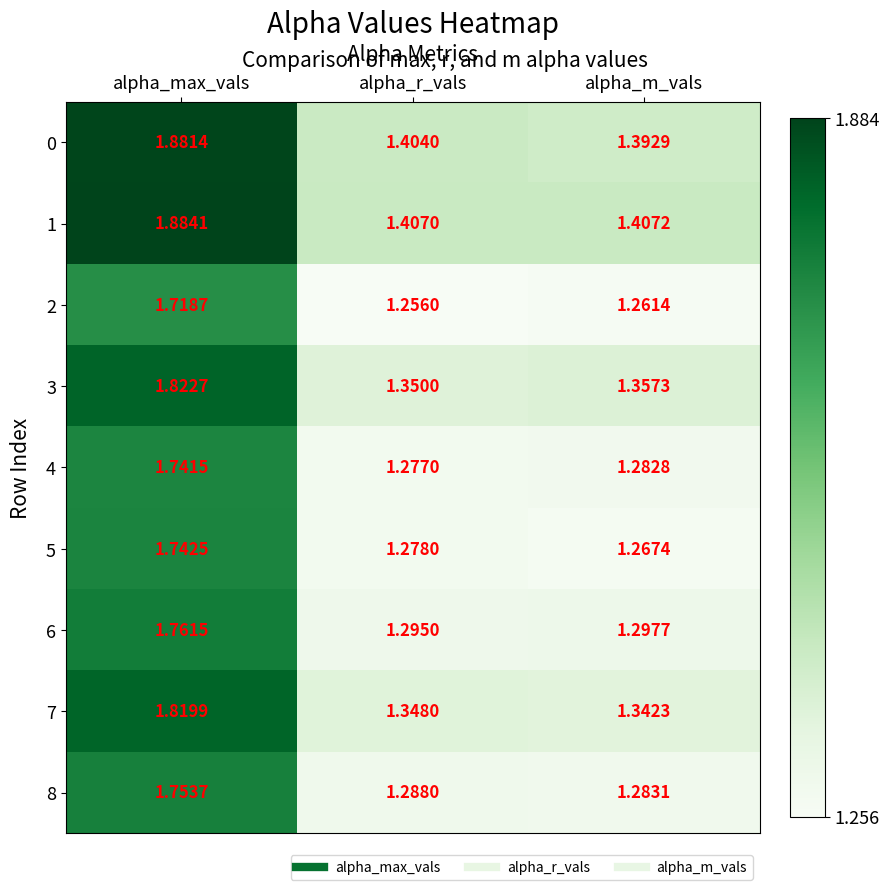

Rank the series at alpha_m_vals from lowest to highest value.

2, 5, 4, 8, 6, 7, 3, 0, 1